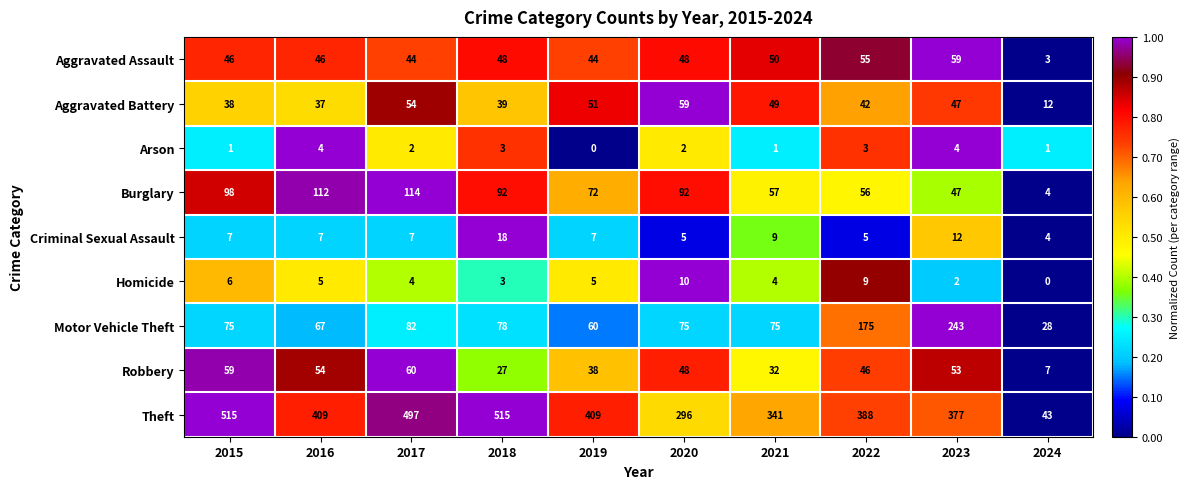

The Theft series shows 136 at 2023. True or false?

False